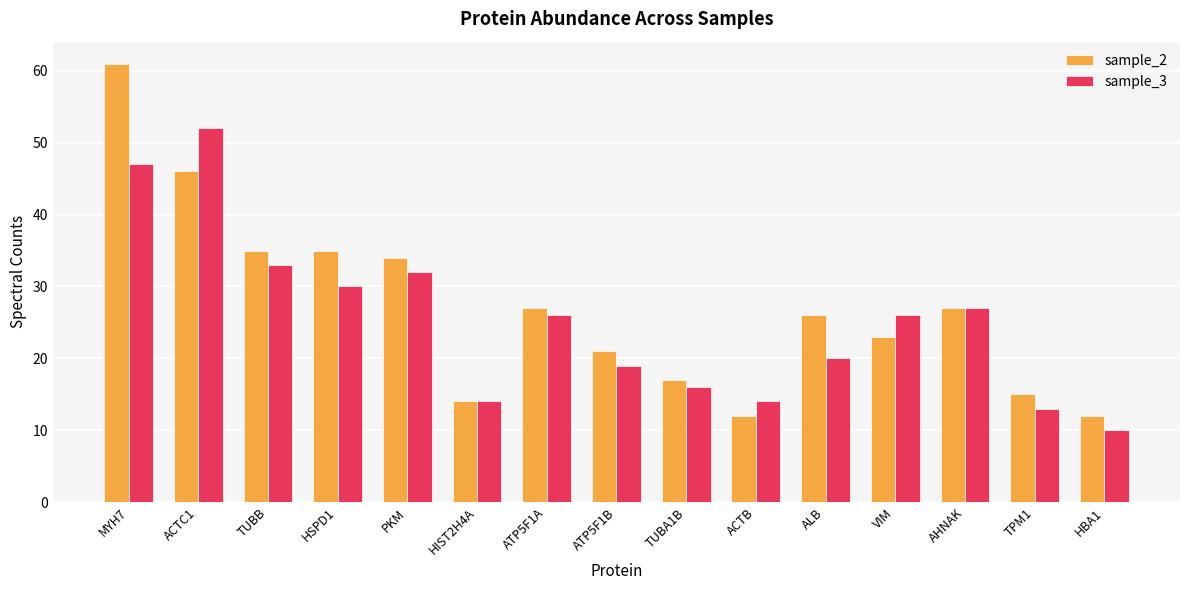

What is the difference between the maximum and minimum values in the sample_3 series?

42